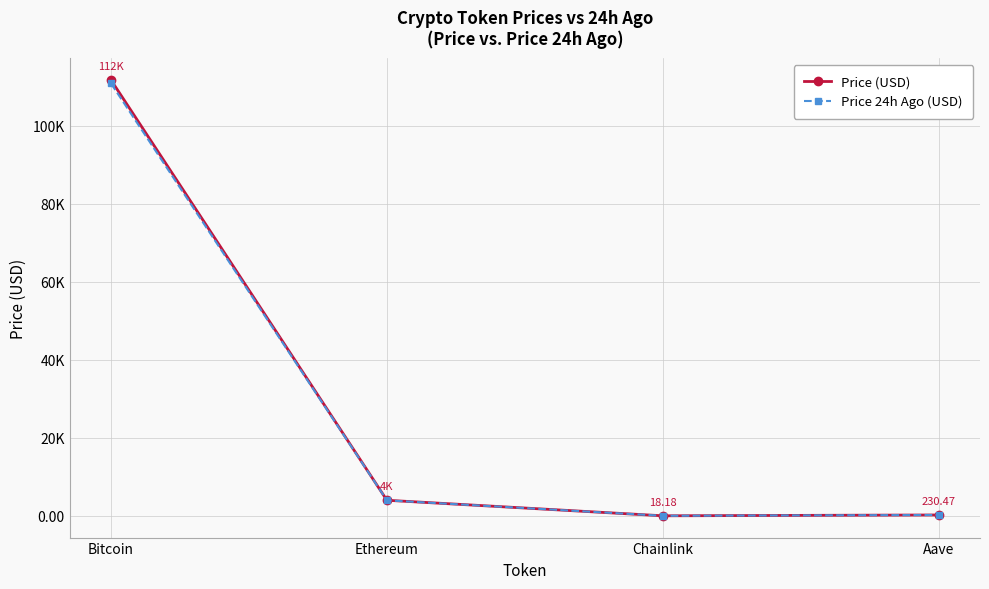

What is the difference between the maximum and second lowest values in the Price (USD) series?

111528.5